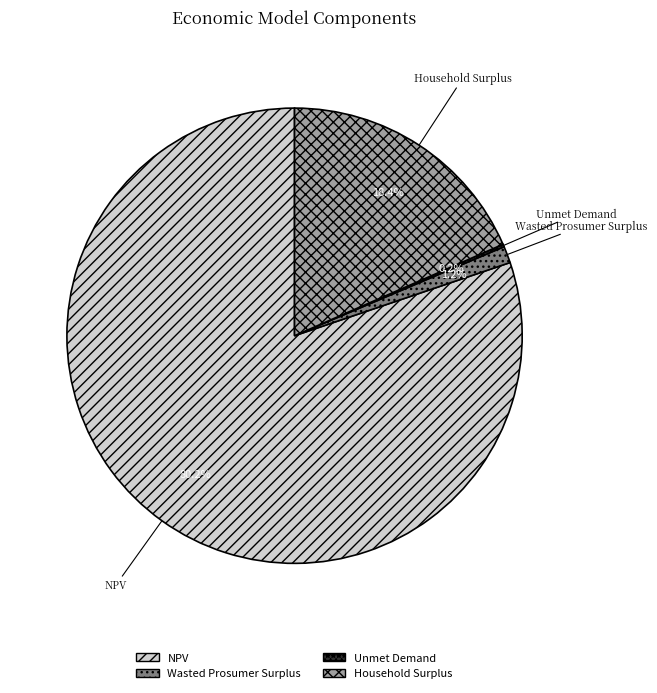

True or false: Wasted Prosumer Surplus accounts for 11% of the total.

False